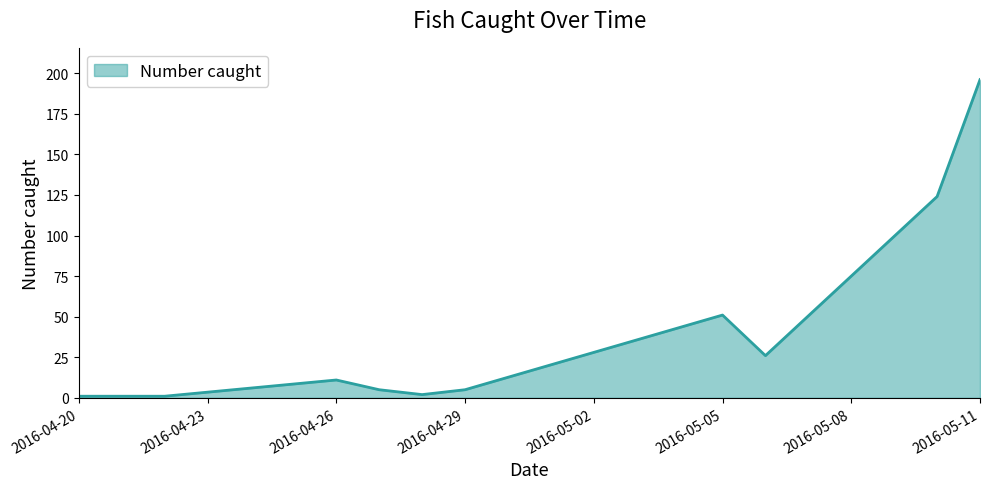

How many lines are shown in the chart?

1